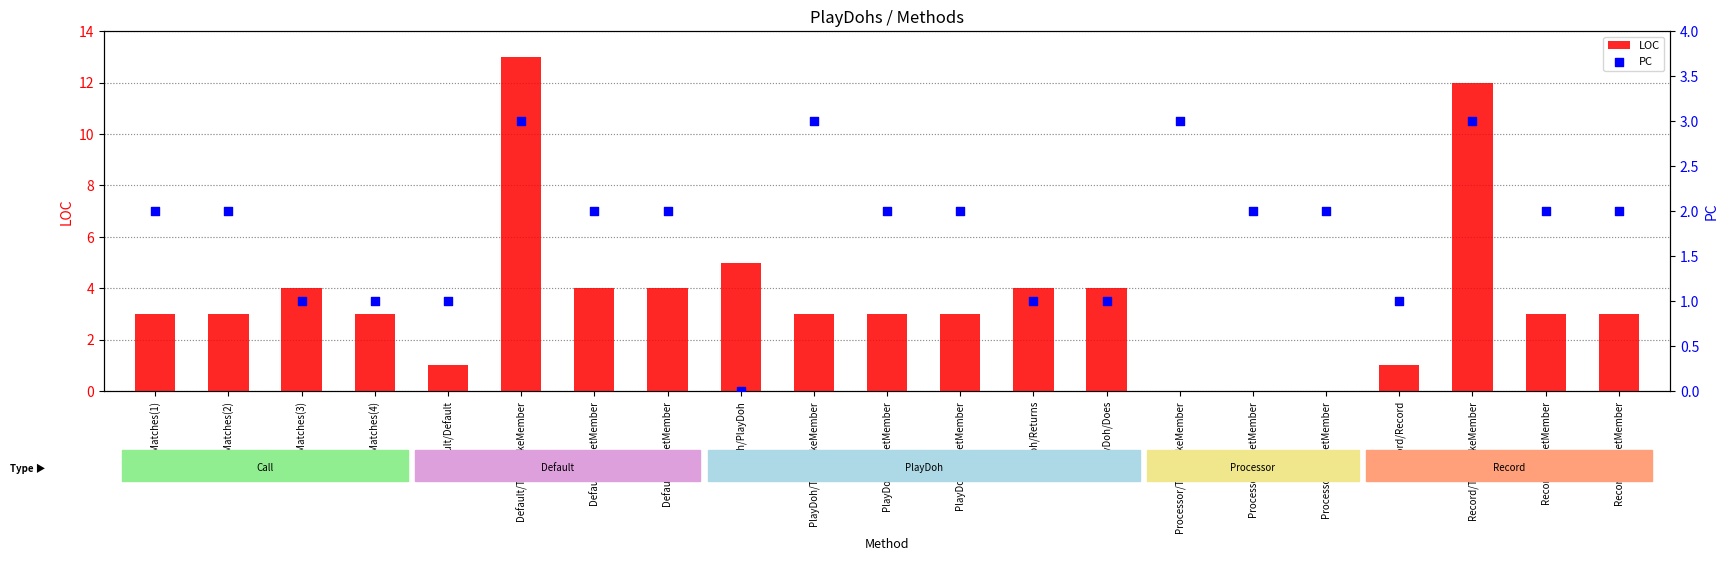

At which category is the sum across all series the highest?

Default/TryInvokeMember